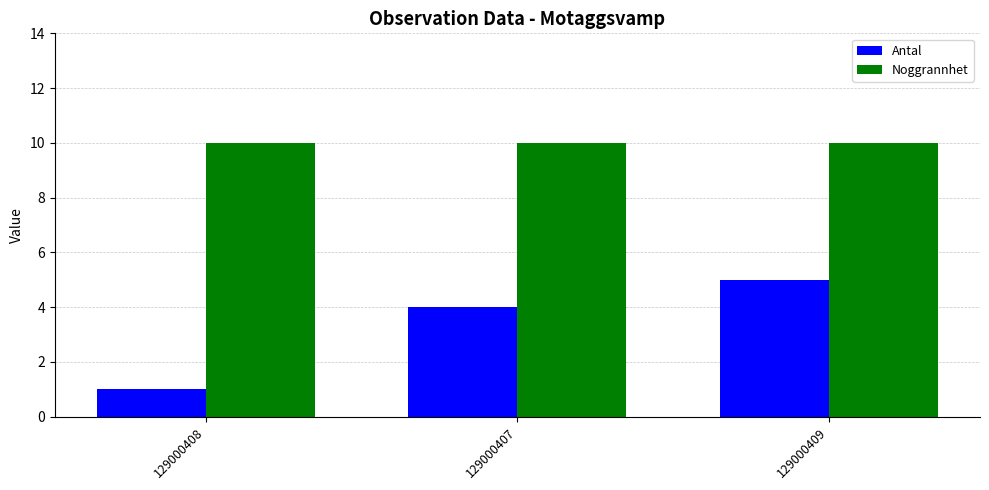

How many data points does each series have?

3